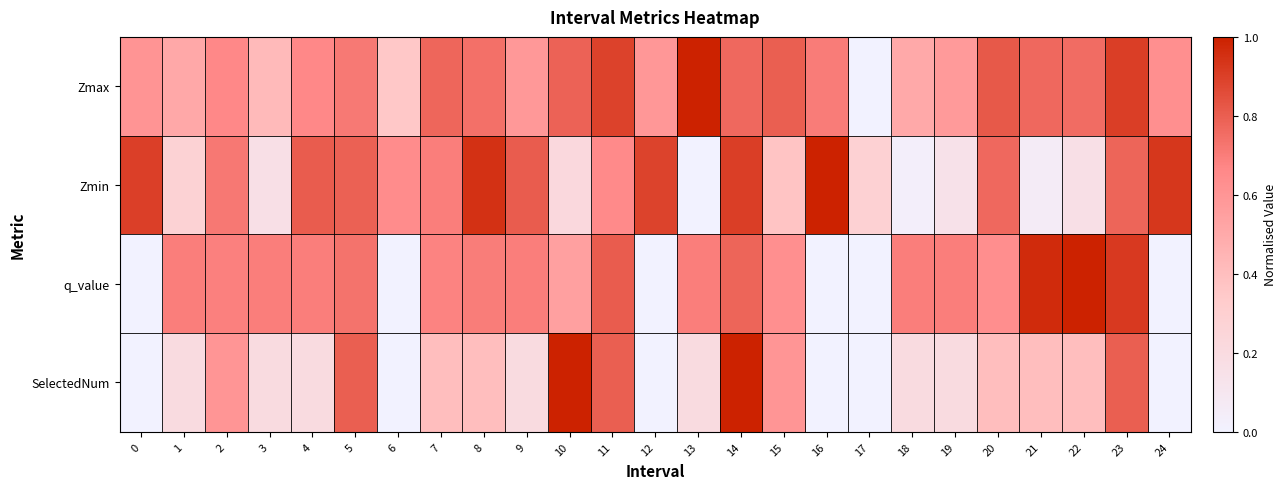

At how many categories does at least one series exceed 0?

25